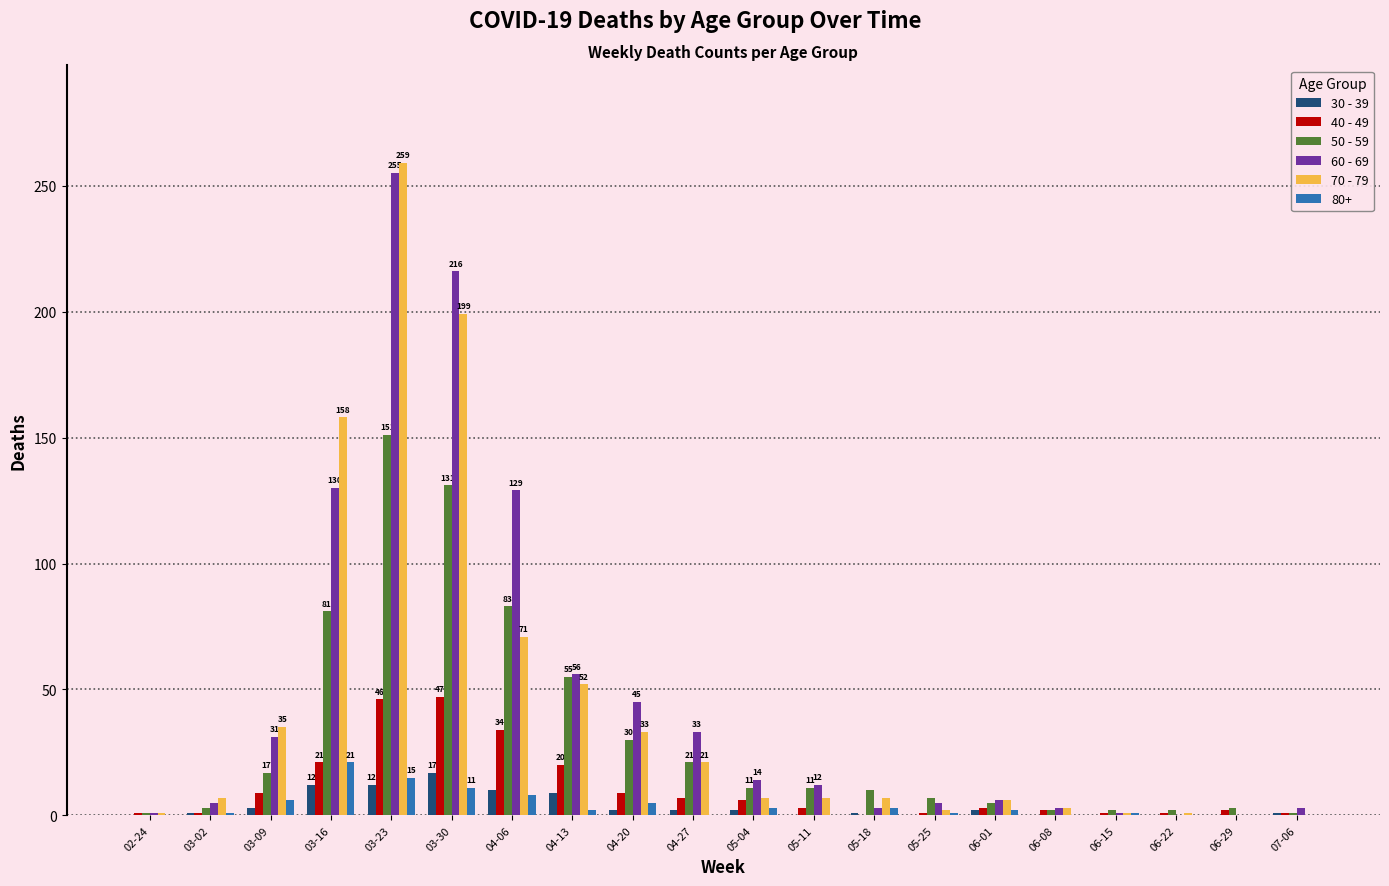

Which label corresponds to the largest value in the chart?

03-23